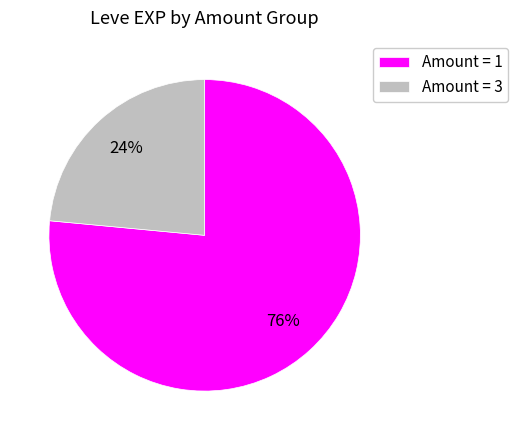

To the nearest percent, what is the average slice percentage?

50%